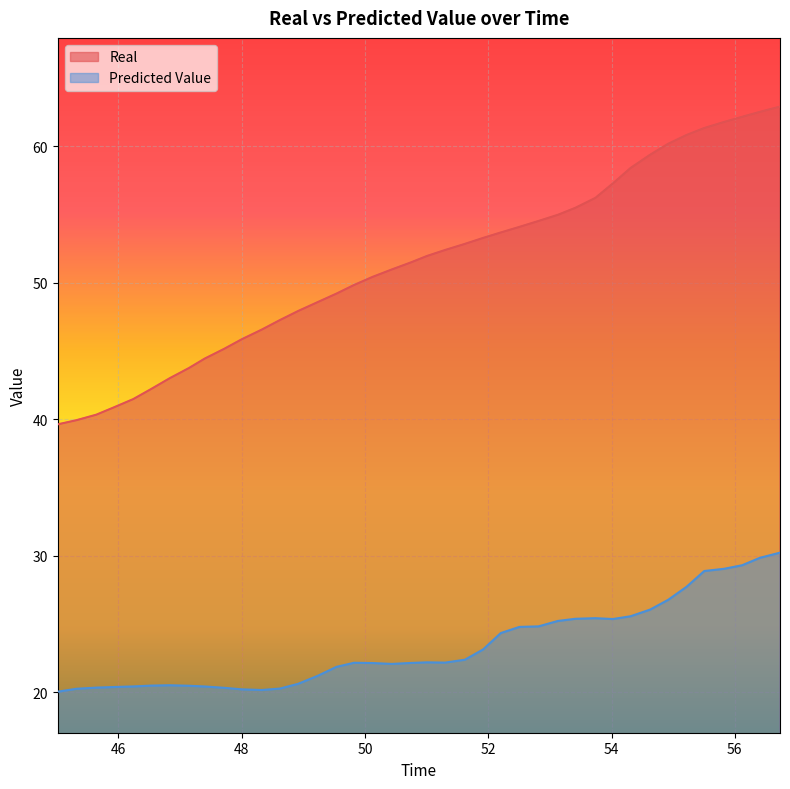

How many distinct data groups are displayed?

2